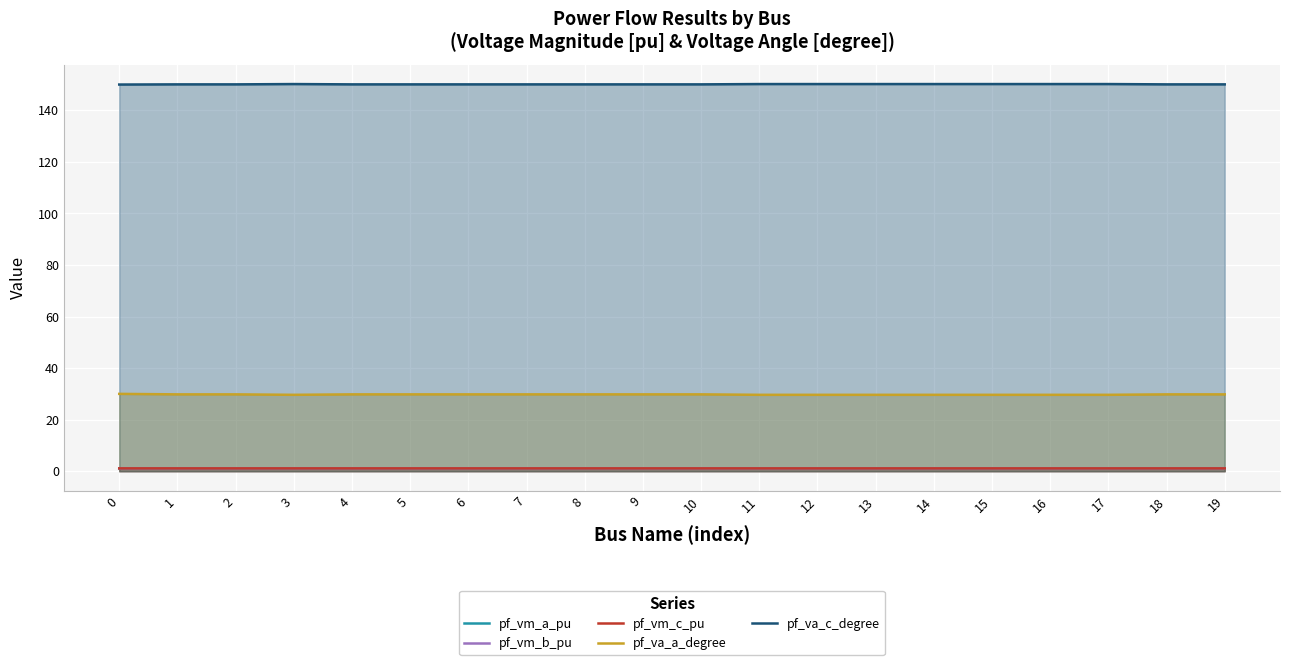

Which series has the largest range (max minus min)?

pf_va_a_degree